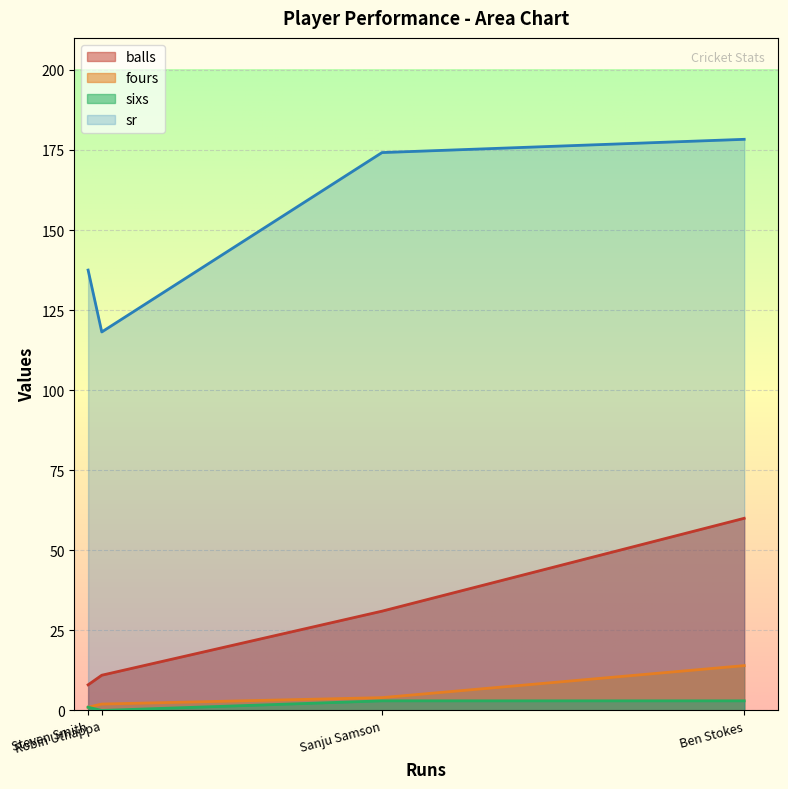

Which series has the largest total across all categories?

sr